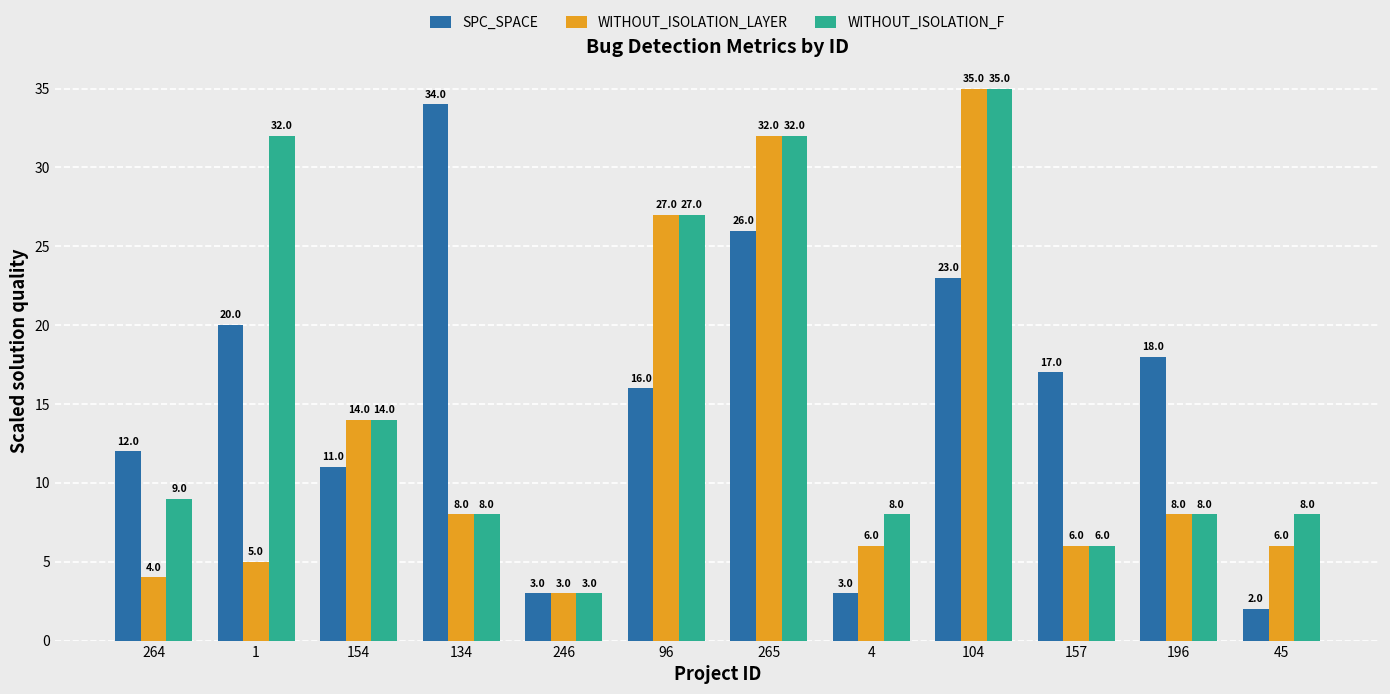

At 264, list the series in order from smallest to largest.

WITHOUT_ISOLATION_LAYER, WITHOUT_ISOLATION_F, SPC_SPACE